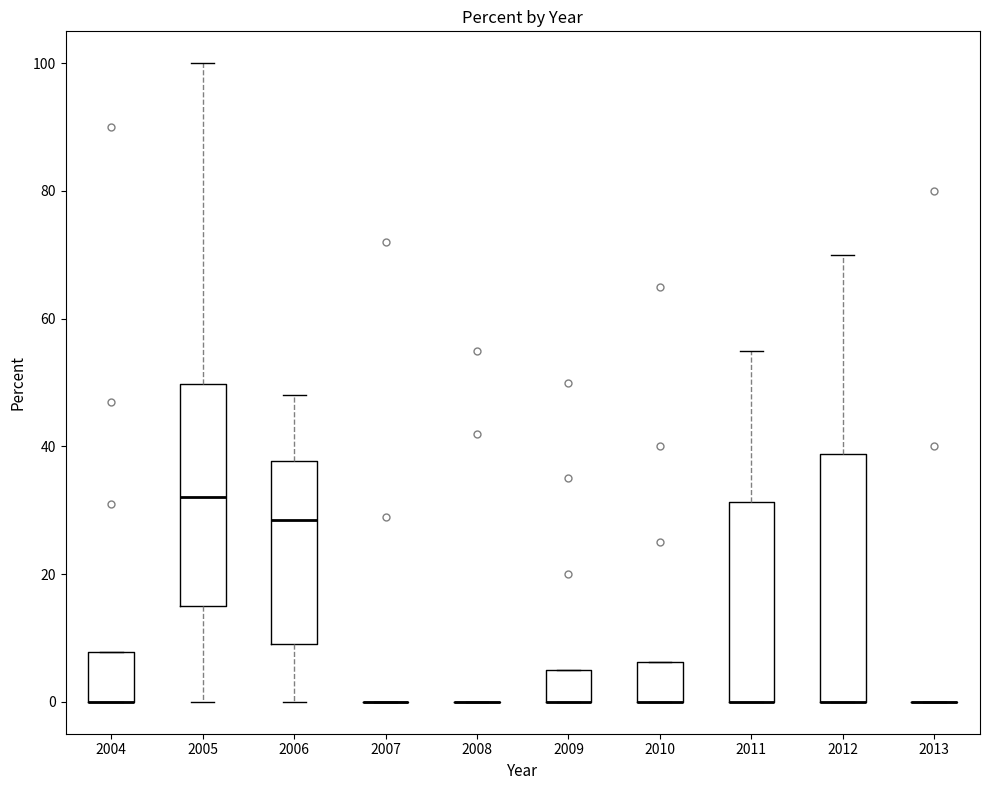

Reading left to right, read every box against the y-axis: the position of its median line, the range the box covers, and the ends of its whiskers. The values are not printed on the chart, so give them approximately, as read against the axis.

2004: median 0 (drawn on the box's lower edge), box 0 to 8, whiskers 0 to 8
2005: median 32, box 16 to 50, whiskers 0 to 100
2006: median 28, box 10 to 38, whiskers 0 to 48
2007: box collapsed to a line at 0, whiskers 0 to 0
2008: box collapsed to a line at 0, whiskers 0 to 0
2009: median 0 (drawn on the box's lower edge), box 0 to 6, whiskers 0 to 6
2010: median 0 (drawn on the box's lower edge), box 0 to 6, whiskers 0 to 6
2011: median 0 (drawn on the box's lower edge), box 0 to 32, whiskers 0 to 56
2012: median 0 (drawn on the box's lower edge), box 0 to 38, whiskers 0 to 70
2013: box collapsed to a line at 0, whiskers 0 to 0